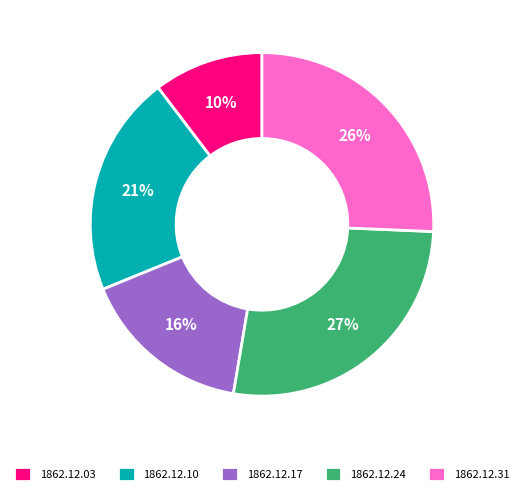

Is there a majority slice in this chart?

No